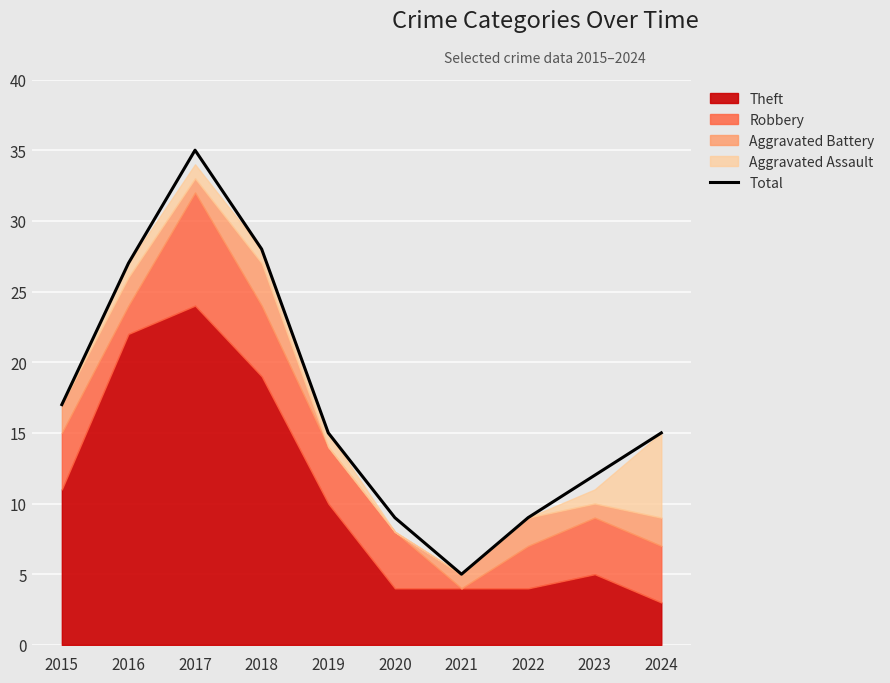

What is the sum of the values at 2017 and 2024?

50